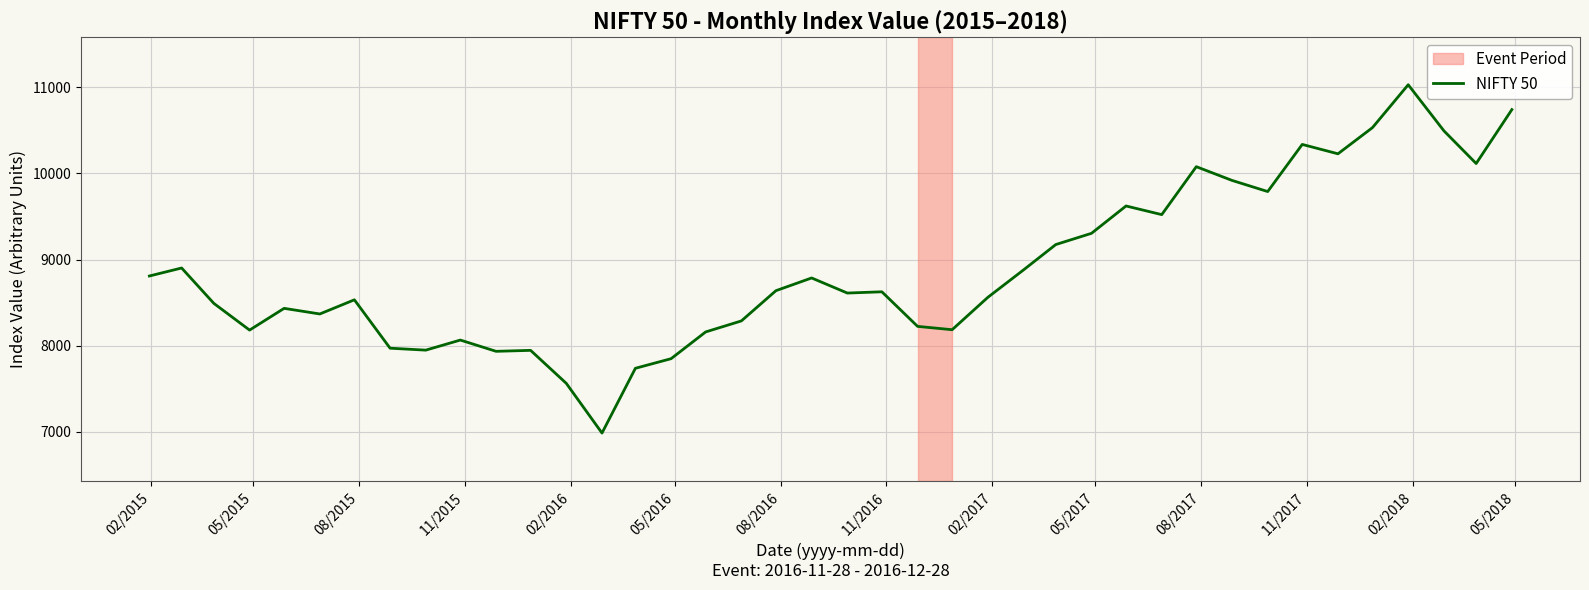

What is the greatest value displayed?

11027.7